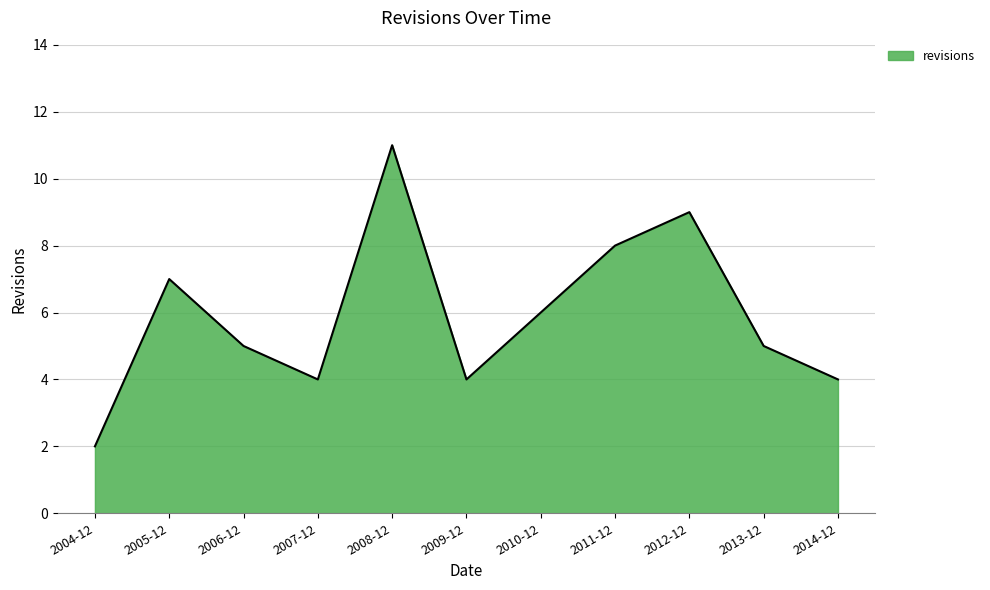

True or false: the data shows 2 at 2012-12.

False